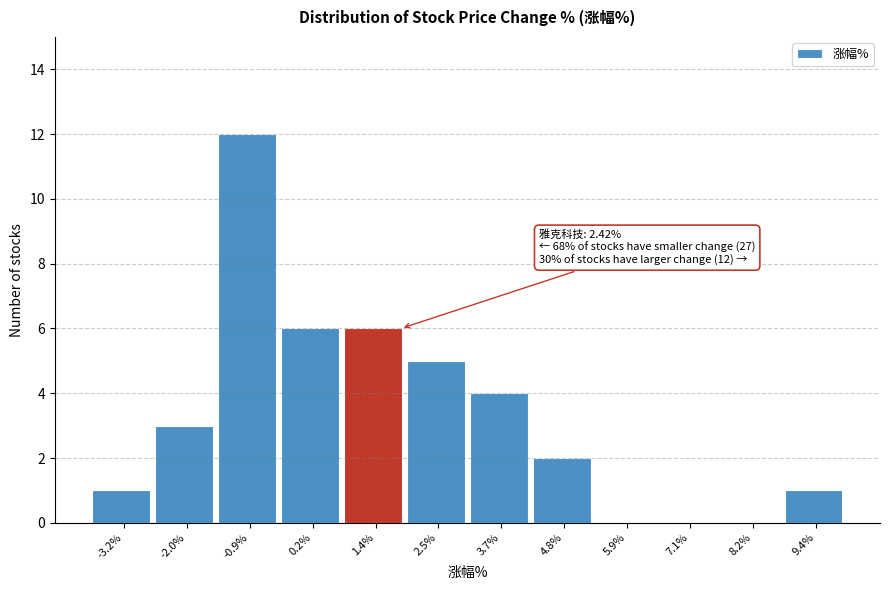

Reading left to right, extract all data points from this chart.

-3.2%=1	-2.0%=3	-0.9%=12	0.2%=6	1.4%=6	2.5%=5	3.7%=4	4.8%=2	5.9%=0	7.1%=0	8.2%=0	9.4%=1